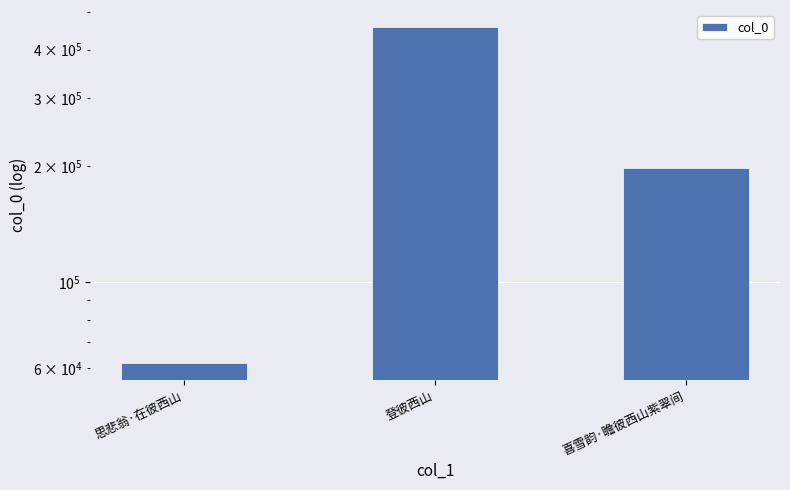

Which category has the lowest value across all series?

思悲翁·在彼西山